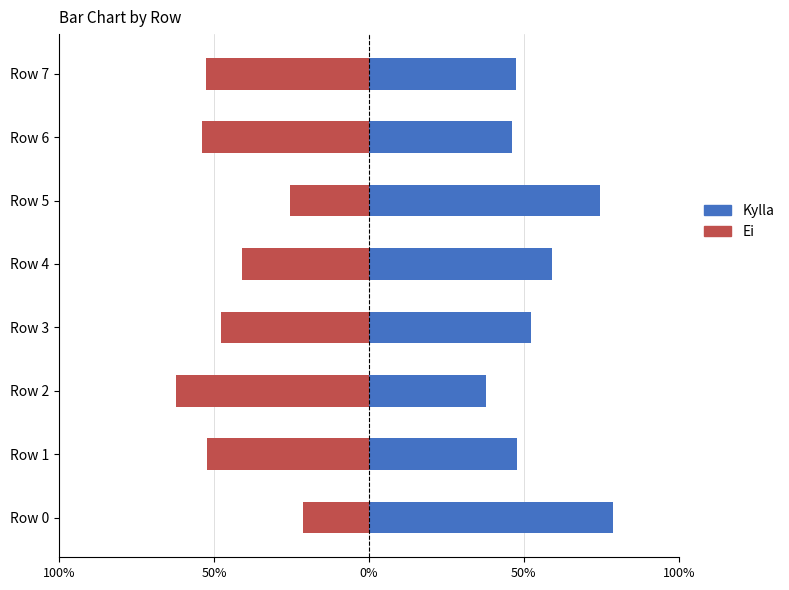

Is the value of Kylla at Row 6 greater than the value of Ei at Row 0?

Yes